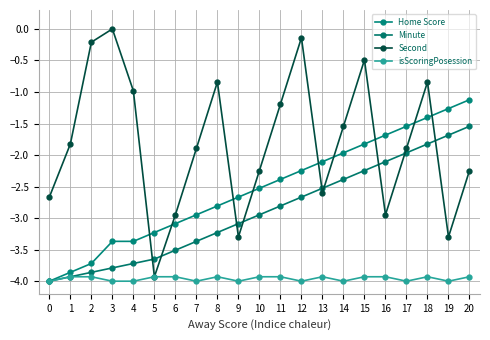

True or false: Minute has a value of -1.7 at 19.

True